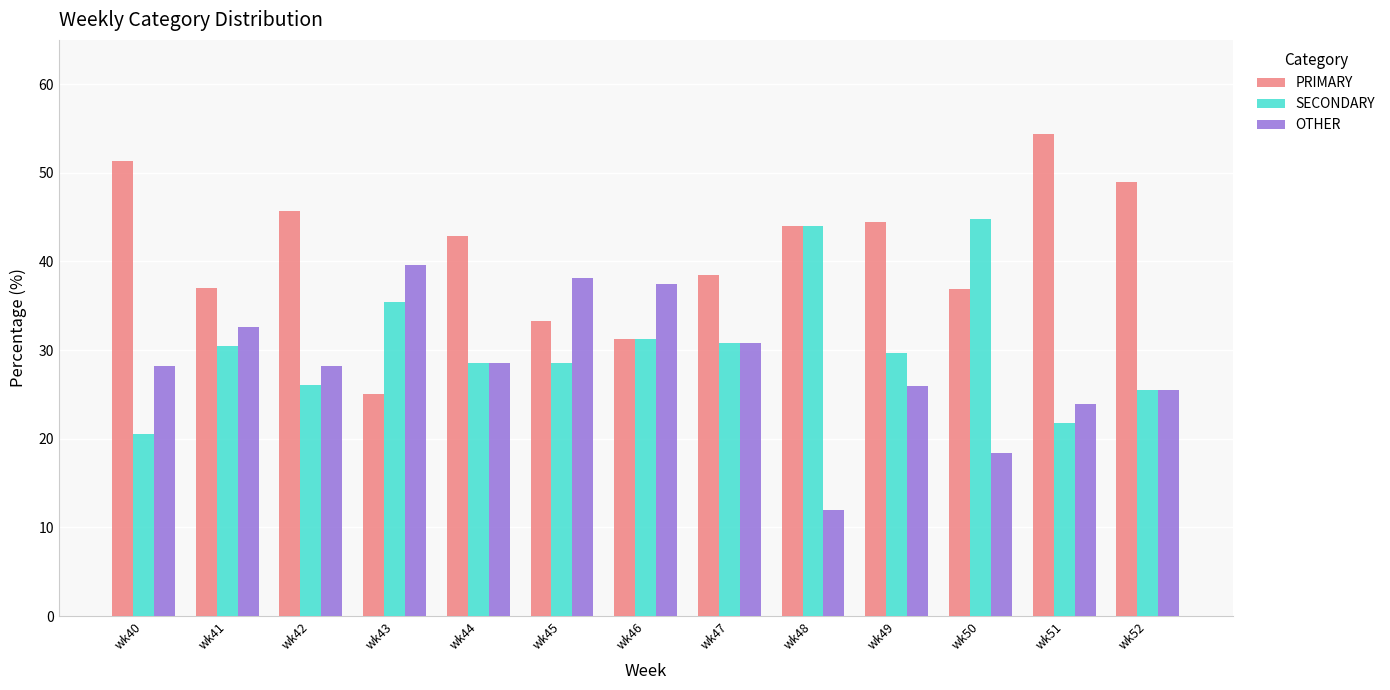

What is the average value of the SECONDARY series?

30.6